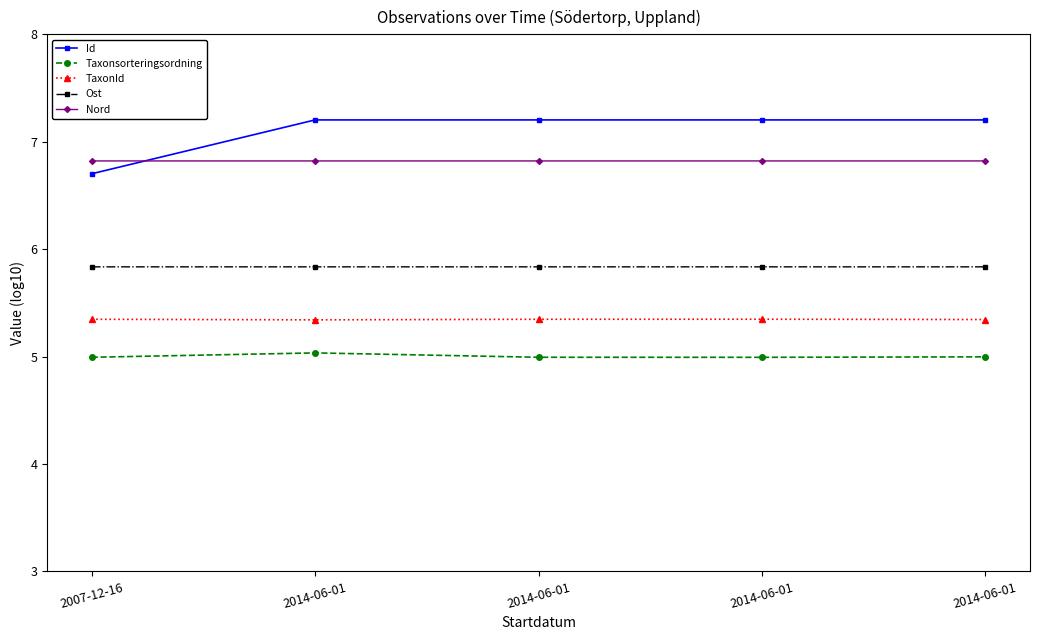

What is the sum of all Id values?

35.5